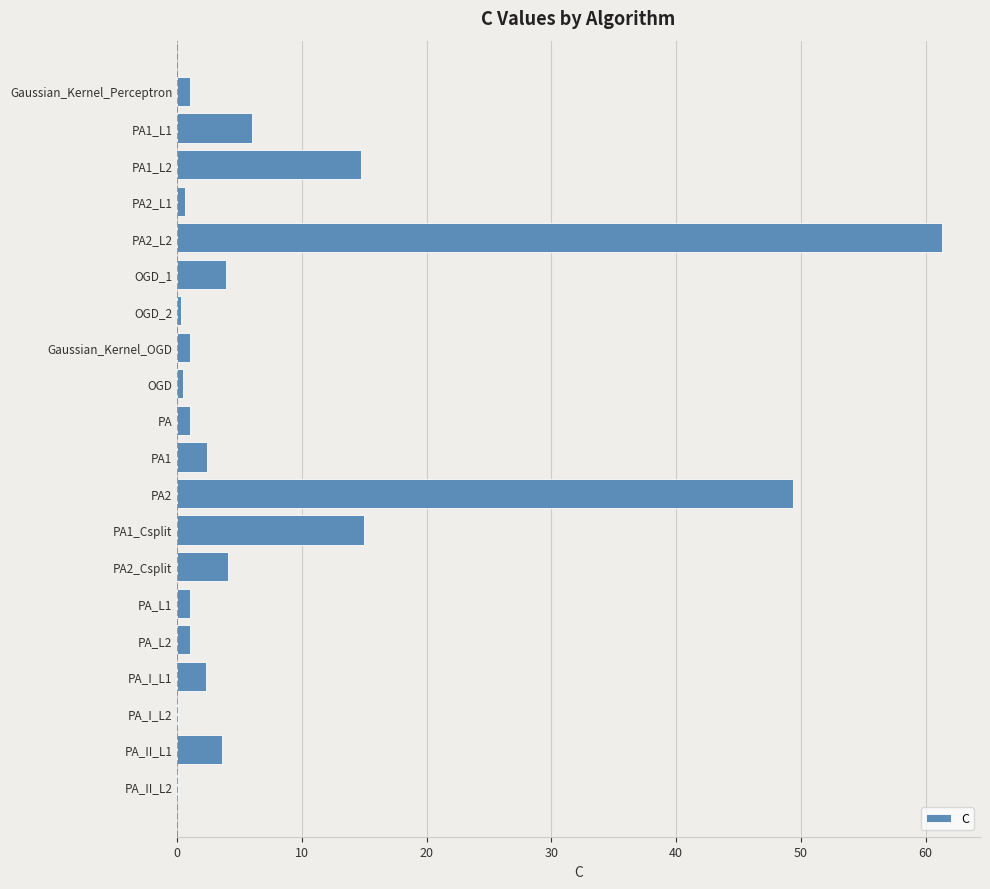

Which category has the highest value across all series?

PA2_L2